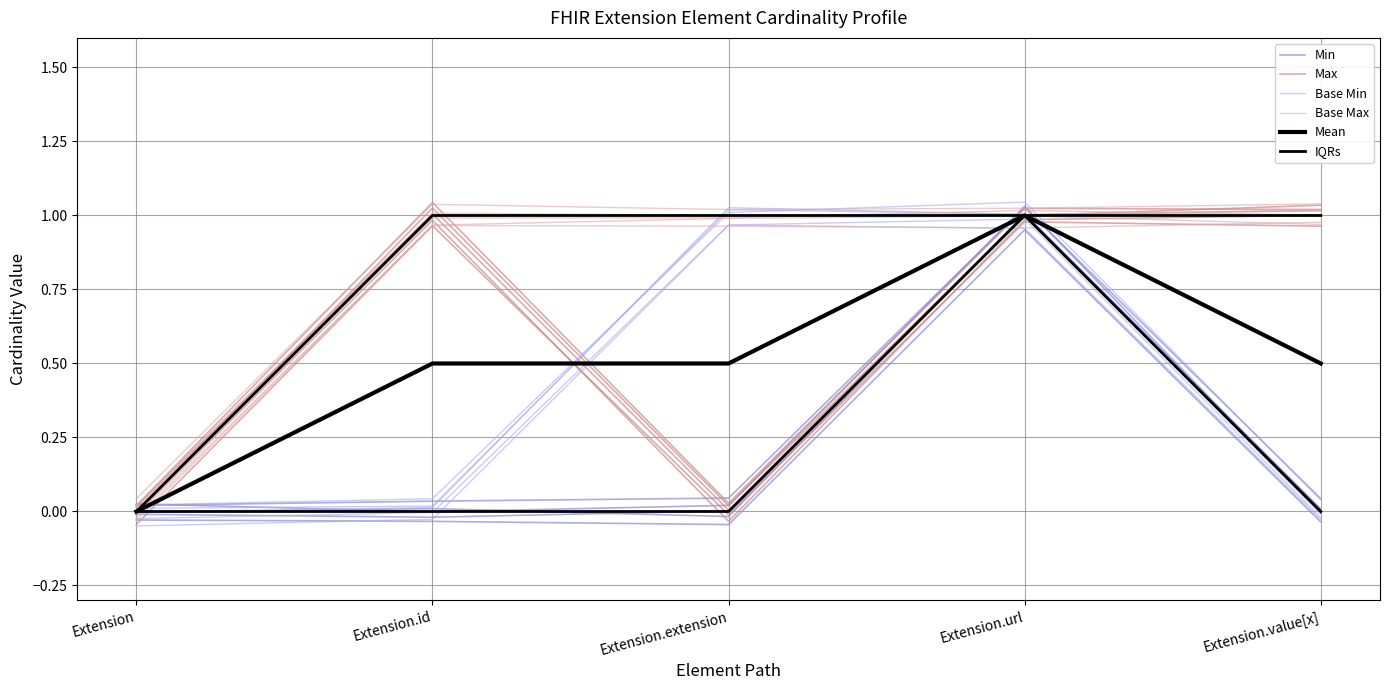

Which has a higher value, Extension.url or Extension?

Extension.url